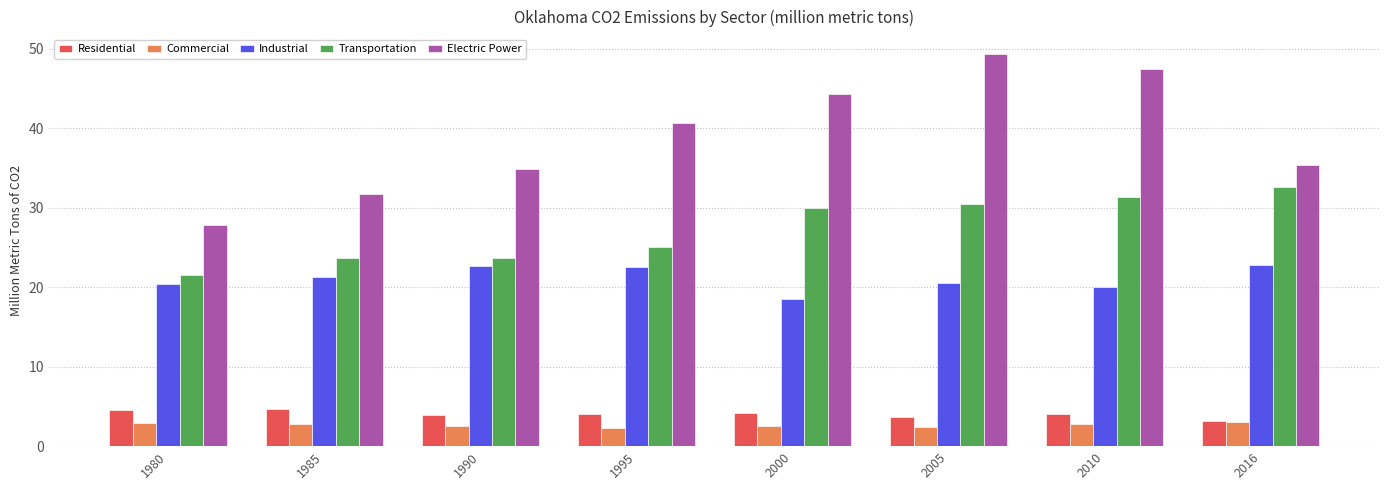

Which series has the largest range (max minus min)?

Electric Power